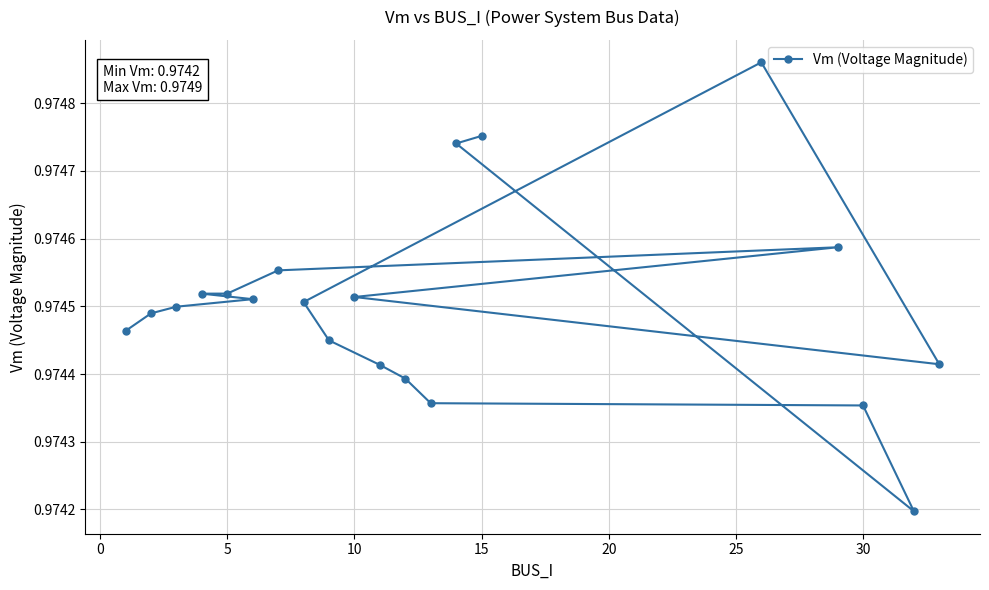

Count the values in the range 0 to 1.

20